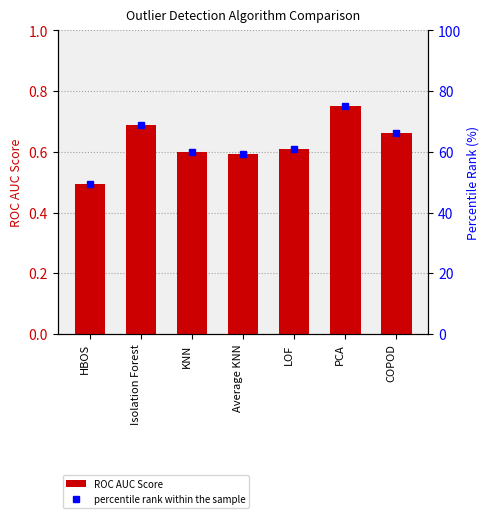

Reading right to left, what are all the values shown in this chart?

ROC AUC Score: COPOD=0.7	PCA=0.8	LOF=0.6	Average KNN=0.6	KNN=0.6	Isolation Forest=0.7	HBOS=0.5
percentile rank within the sample: COPOD=66.3	PCA=75.2	LOF=61.1	Average KNN=59.4	KNN=60.0	Isolation Forest=69.0	HBOS=49.3